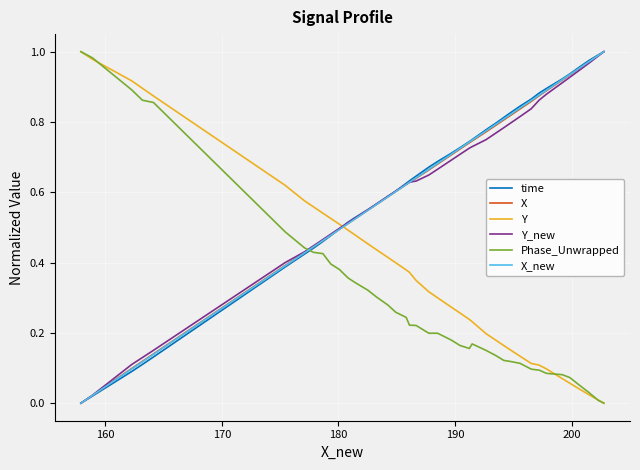

How many times do time and Phase_Unwrapped cross each other?

1